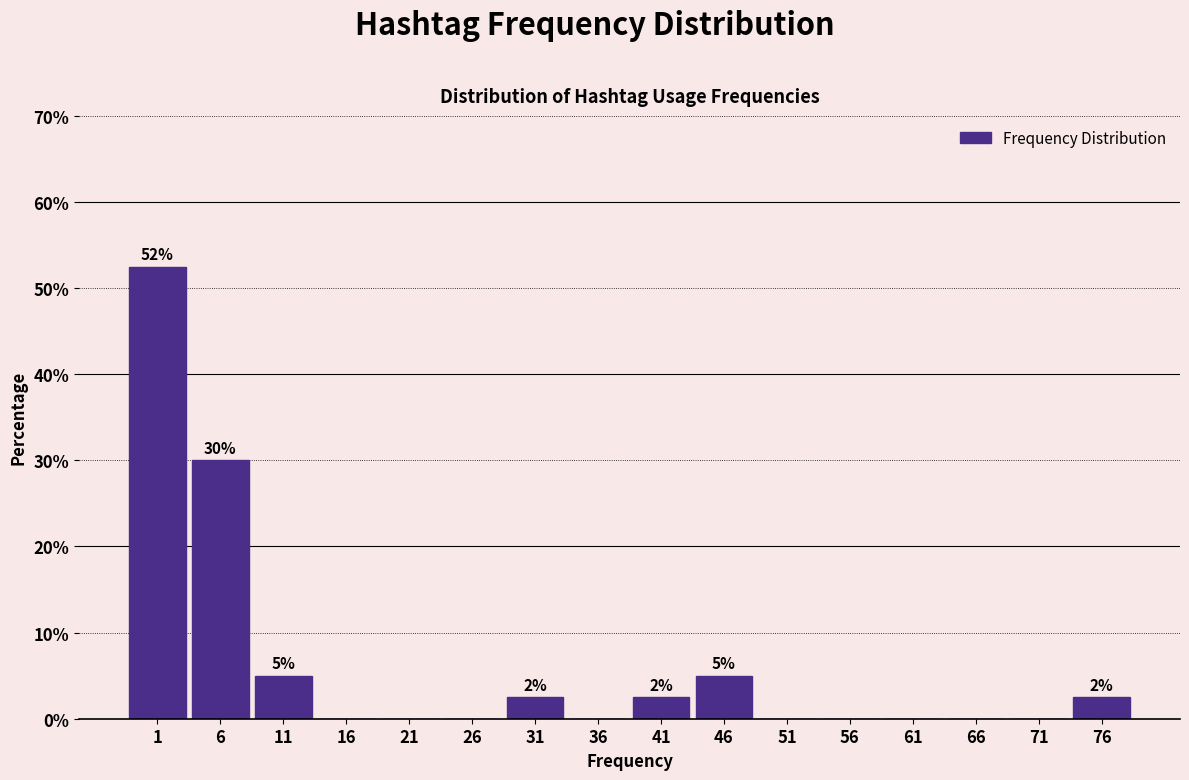

Reading left to right, transcribe all the data shown in this chart.

1=52.5	6=30.0	11=5.0	16=0.0	21=0.0	26=0.0	31=2.5	36=0.0	41=2.5	46=5.0	51=0.0	56=0.0	61=0.0	66=0.0	71=0.0	76=2.5